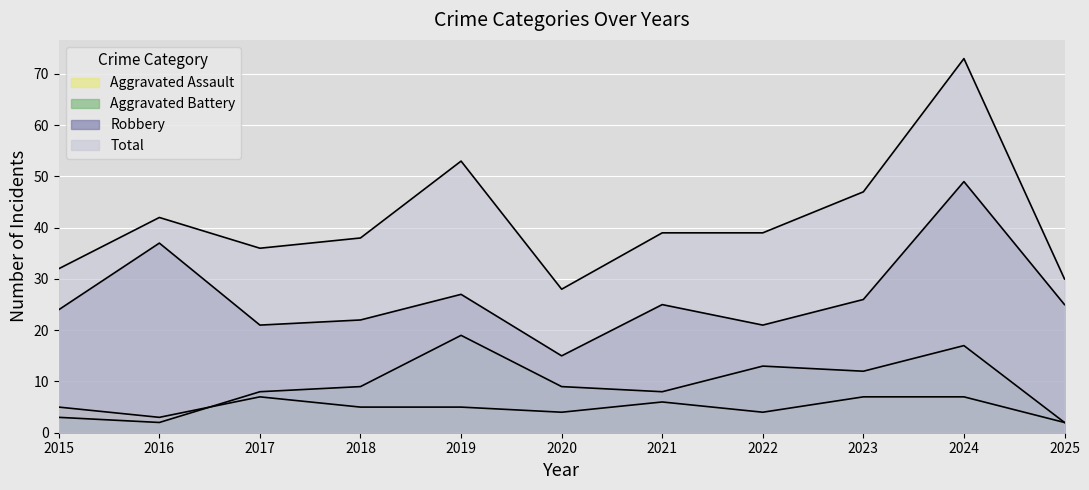

How many lines are shown in the chart?

4